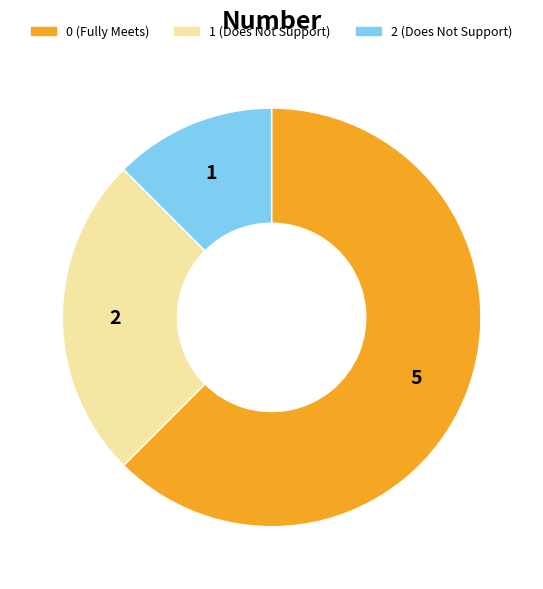

Is there a majority slice in this chart?

Yes